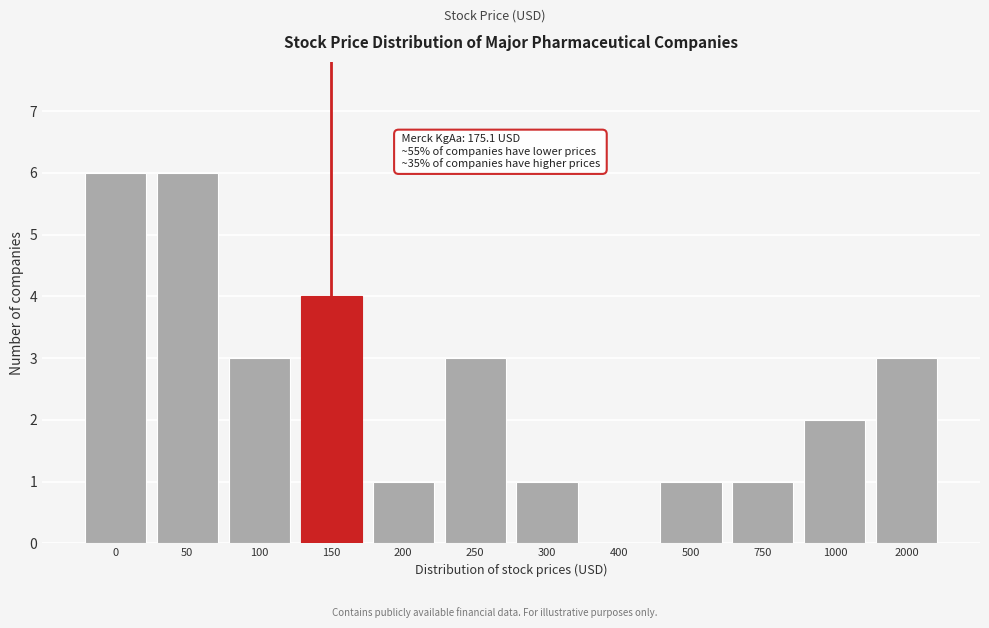

Reading left to right, list all the values displayed in this chart.

0=6	50=6	100=3	150=4	200=1	250=3	300=1	400=0	500=1	750=1	1000=2	2000=3